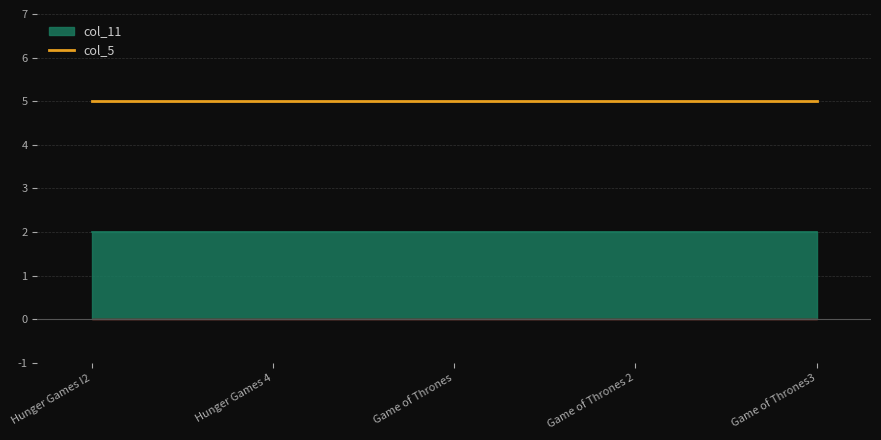

At which category is the sum across all series the highest?

Hunger Games I2